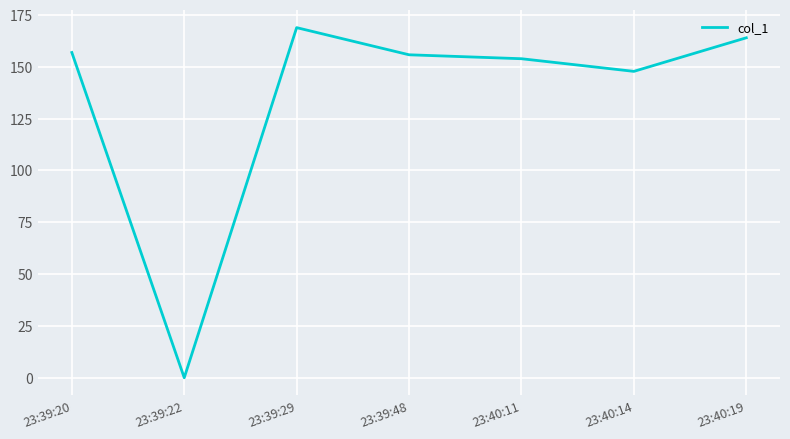

Which label corresponds to the smallest value in the chart?

23:39:22